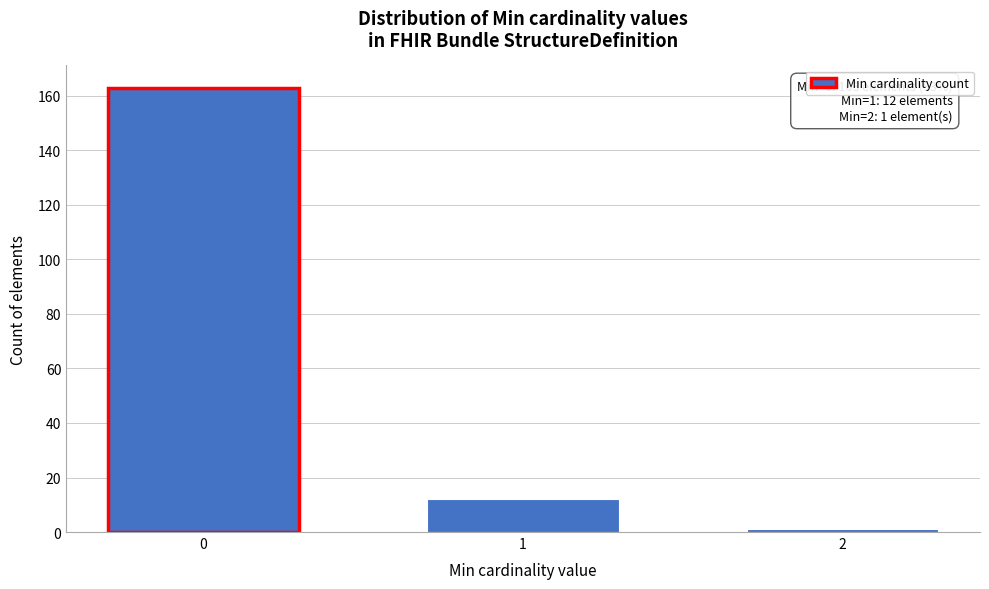

Reading left to right, transcribe all the data shown in this chart.

163	12	1